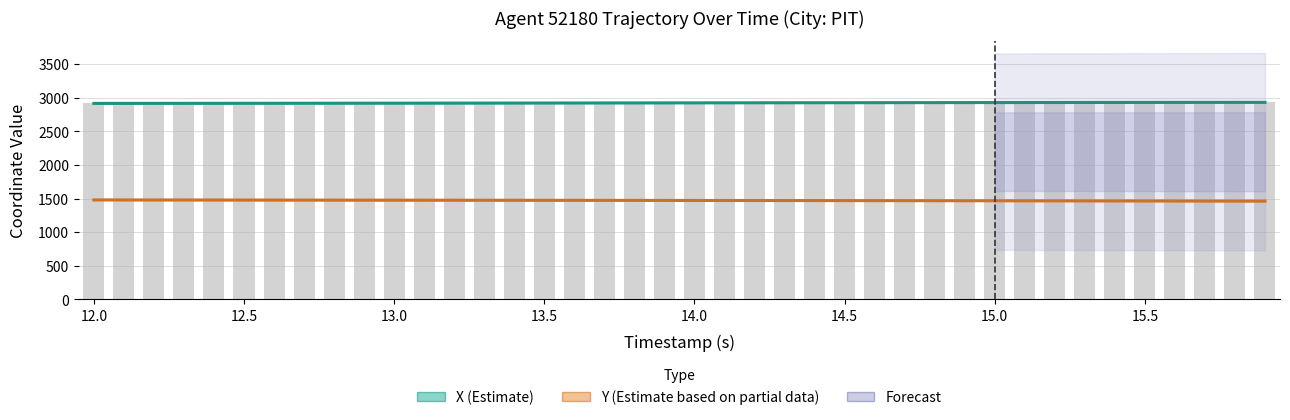

What is the sum of all X (Estimate) values?

117010.8